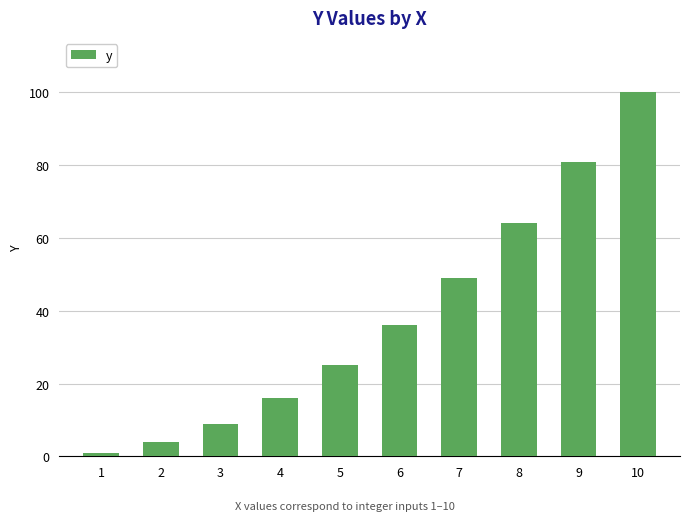

List the labels in order of value, largest first.

10, 9, 8, 7, 6, 5, 4, 3, 2, 1